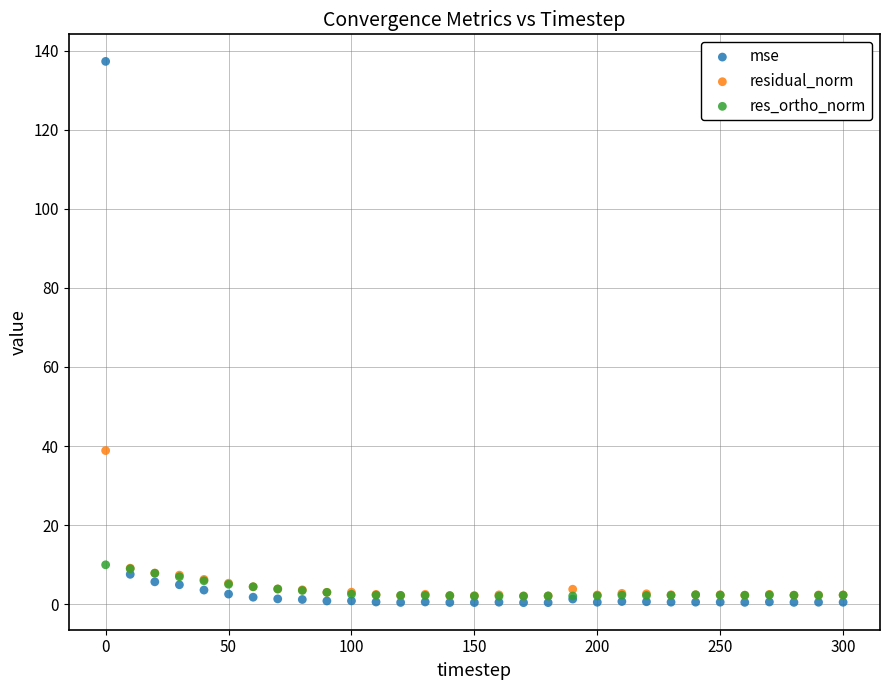

In the mse series, what Y value is closest to 68?

7.6